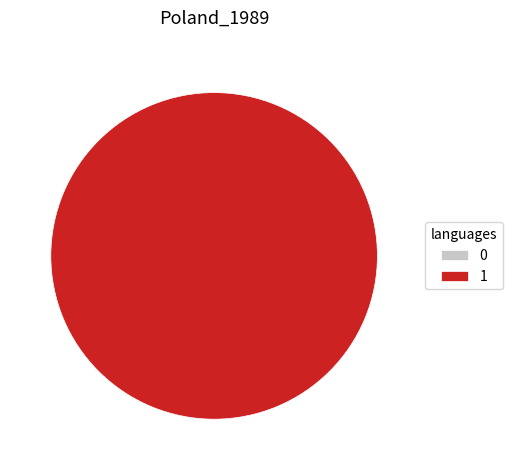

What is the majority slice?

1